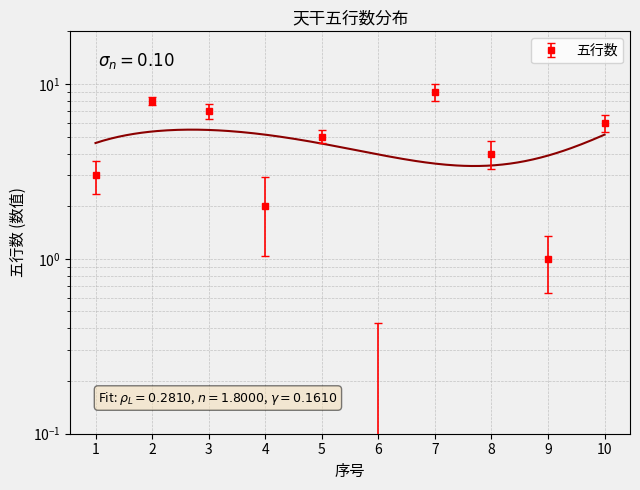

How many data points are above 5?

4